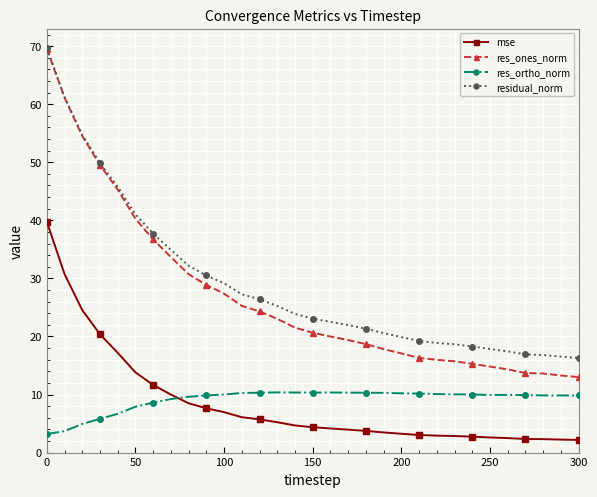

Does the chart have visible grid lines?

Yes